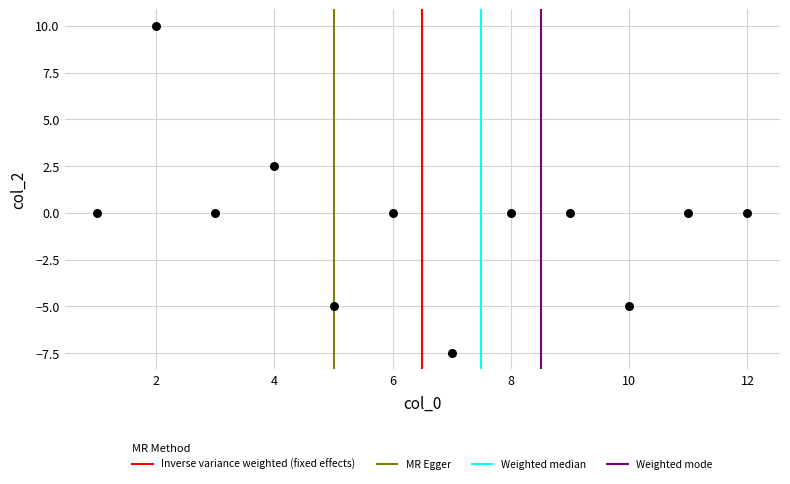

What is the range of Y values (max minus min)?

17.5